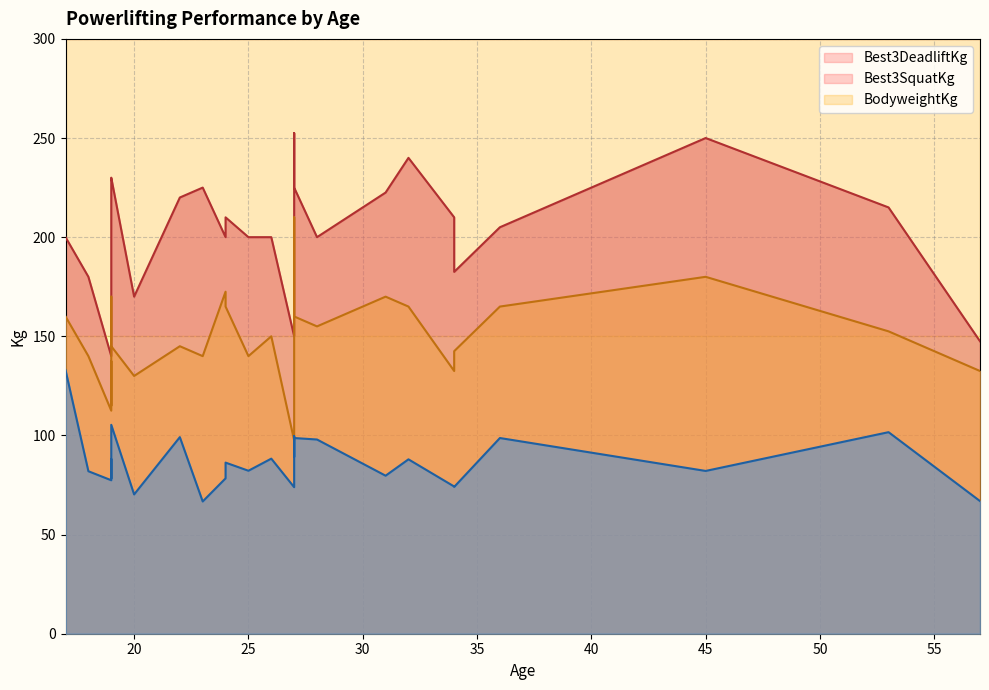

Rank the series by their average value, from lowest to highest.

BodyweightKg, Best3SquatKg, Best3DeadliftKg